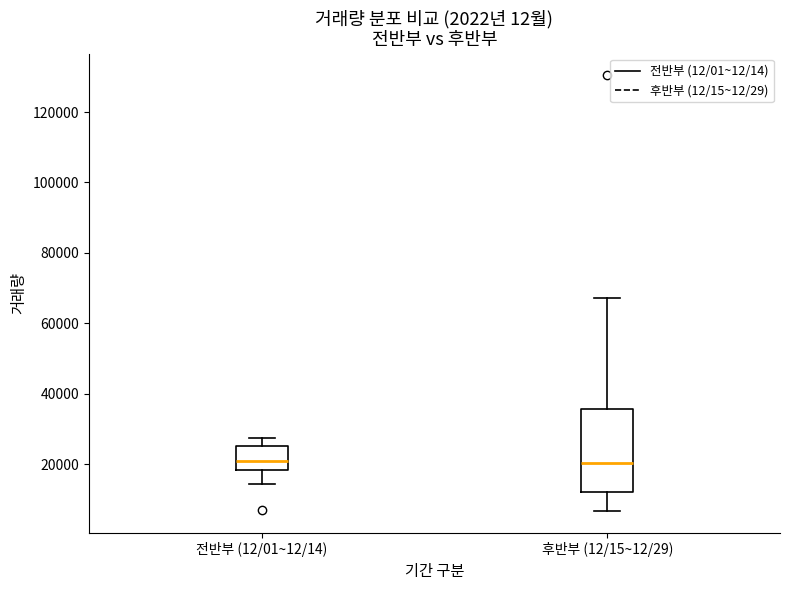

Reading left to right, transcribe this box plot: for each box, give where its median line is, the range the box spans, and where its two whiskers end, as read against the y-axis. The values are not printed on the chart, so give them approximately, as read against the axis.

전반부 (12/01~12/14): median 22000, box 18000 to 26000, whiskers 14000 to 28000
후반부 (12/15~12/29): median 20000, box 12000 to 36000, whiskers 6000 to 68000